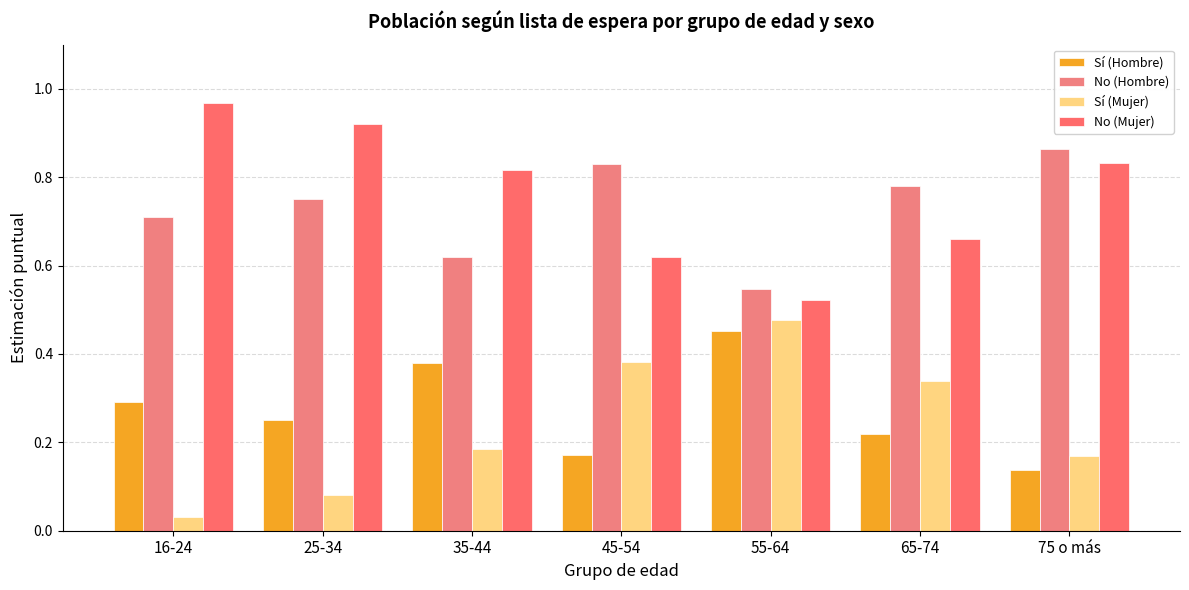

What is the value of the No (Mujer) bar at the 6th from the left?

0.7